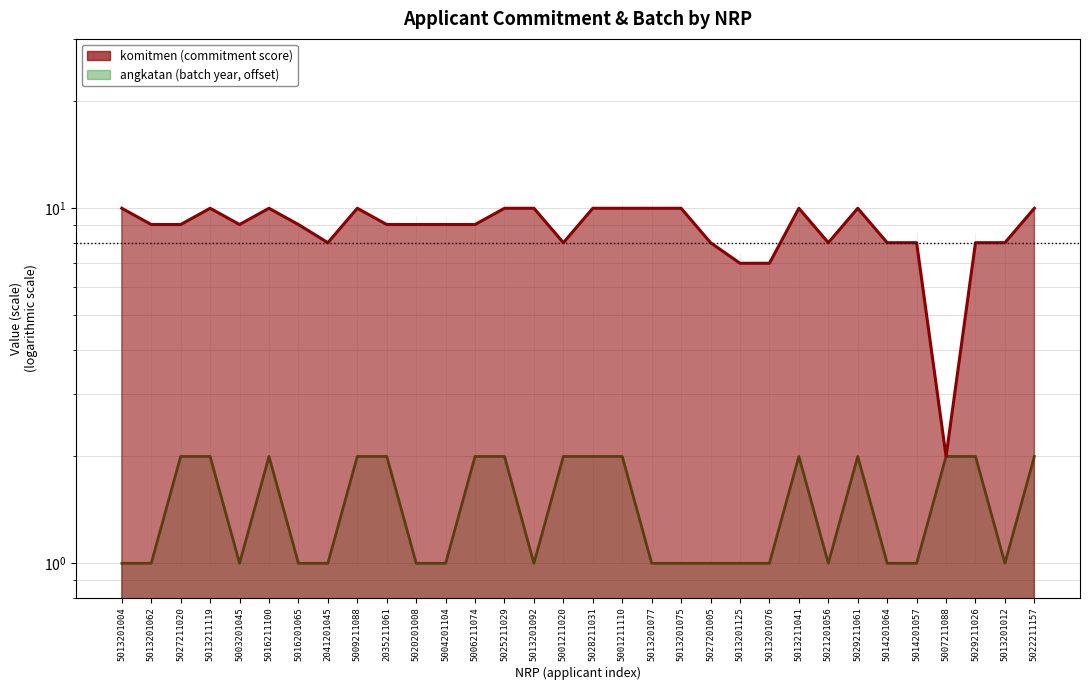

At which category does komitmen reach its first local peak?

5013211119